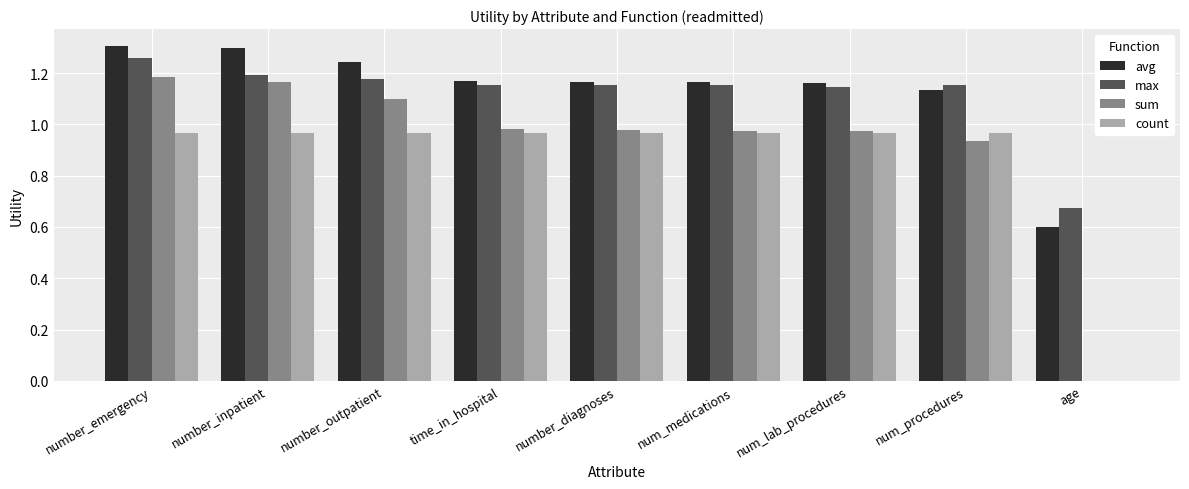

The value of max at num_medications is 1.2. True or false?

True